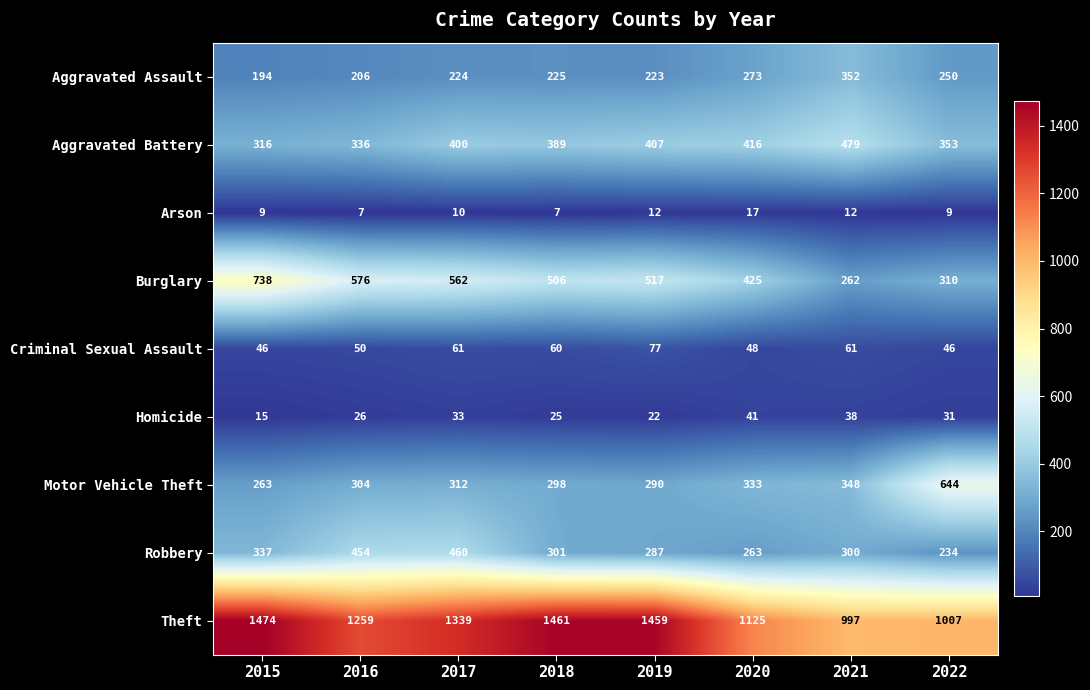

What is the difference between the maximum and minimum values in the Arson series?

10